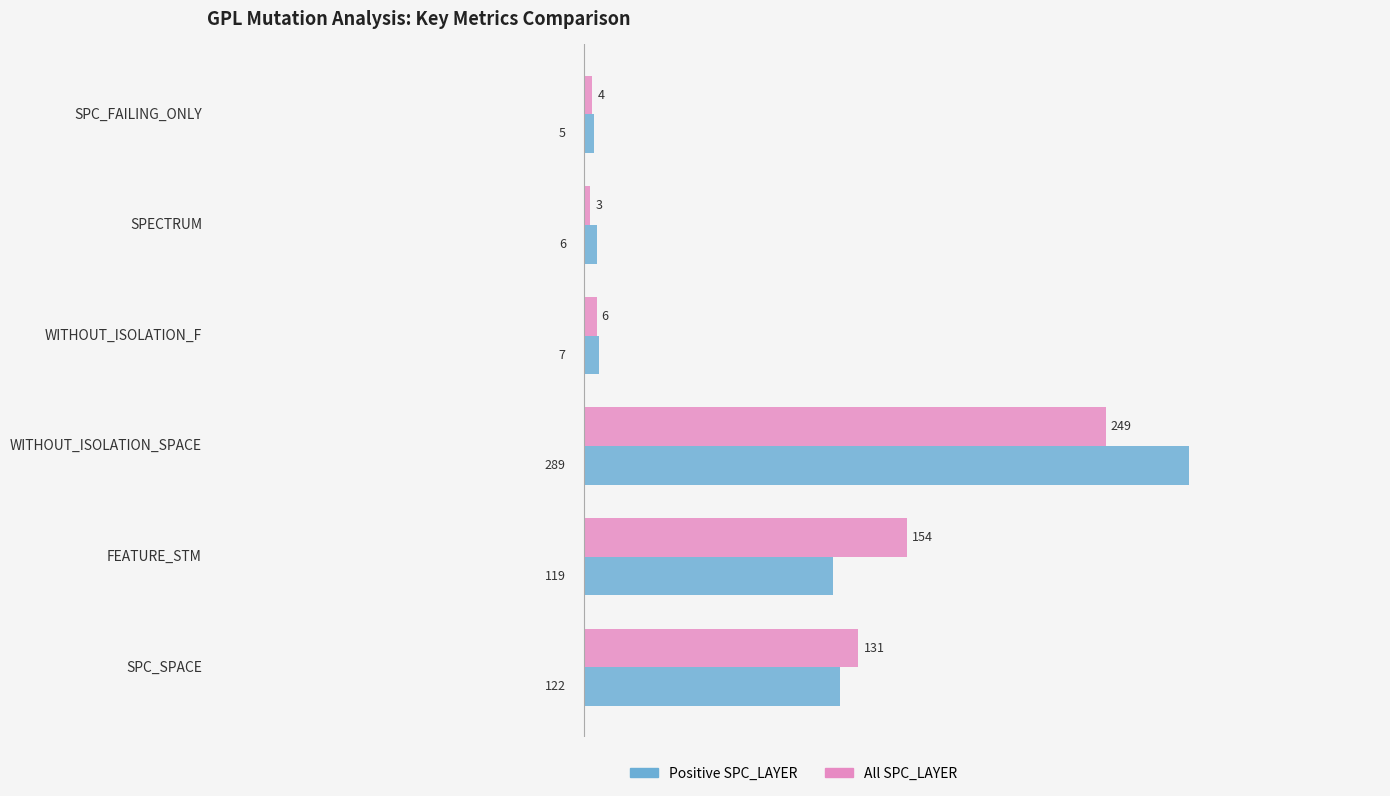

What are all the series names shown in the legend?

Positive SPC_LAYER, All SPC_LAYER